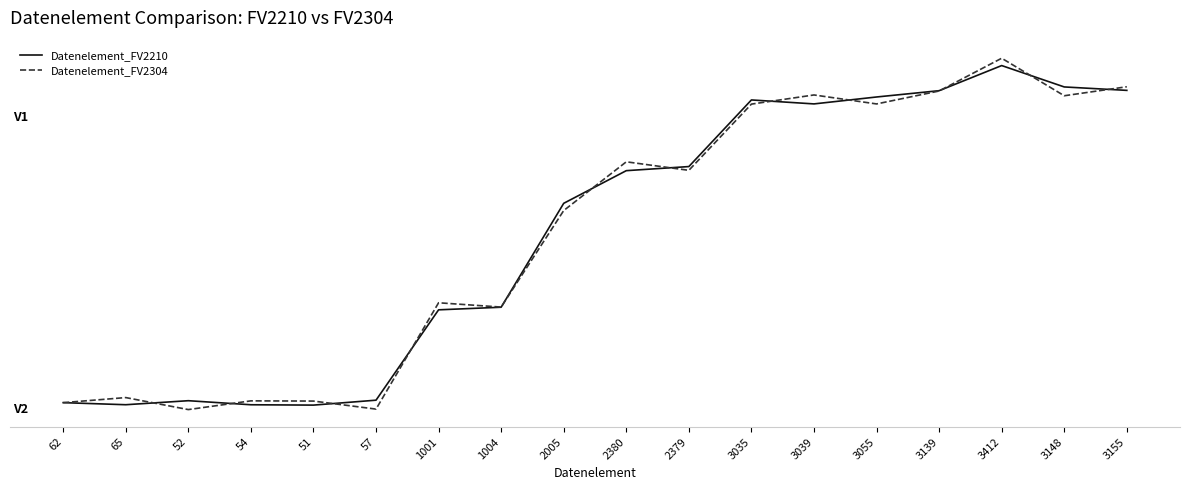

Where is Datenelement_FV2304 nearest to the value 1726?

2005